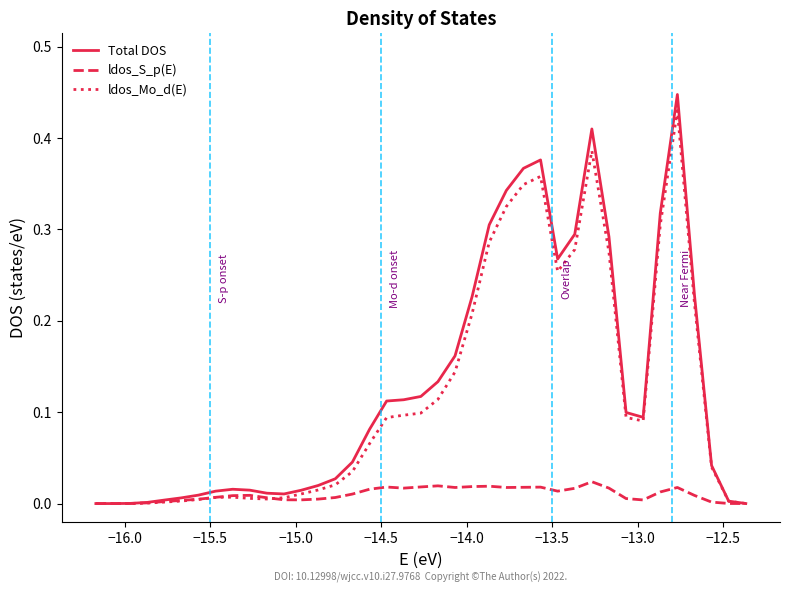

What is the sum of all ldos_Mo_d(E) values?

4.6